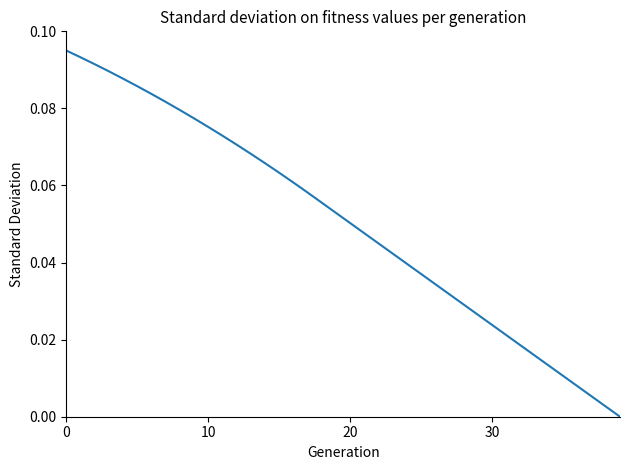

Reading right to left, transcribe all the data shown in this chart.

0.0	0.0	0.0	0.0	0.0	0.0	0.0	0.0	0.0	0.0	0.0	0.0	0.0	0.0	0.0	0.0	0.0	0.0	0.0	0.1	0.1	0.1	0.1	0.1	0.1	0.1	0.1	0.1	0.1	0.1	0.1	0.1	0.1	0.1	0.1	0.1	0.1	0.1	0.1	0.1